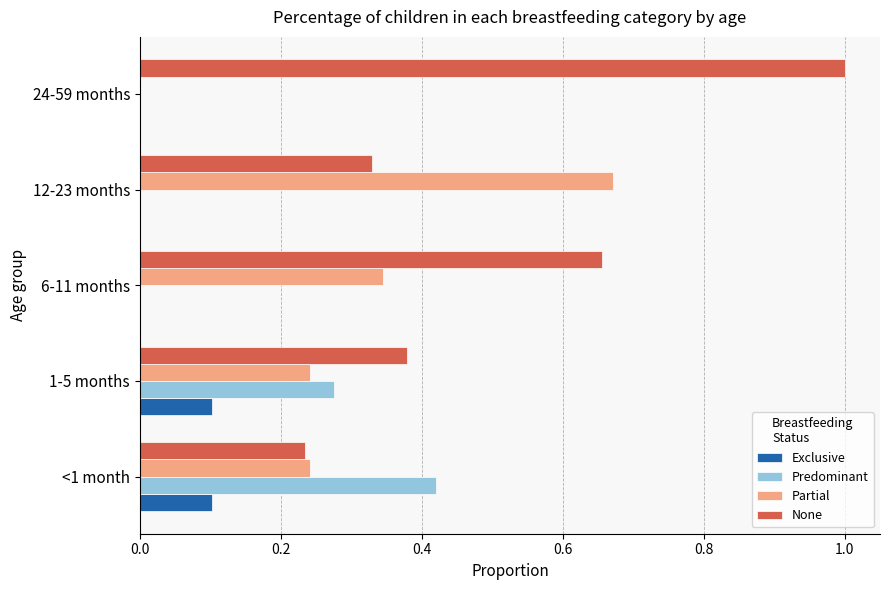

Which series changed the most between 1-5 months and 12-23 months?

Partial